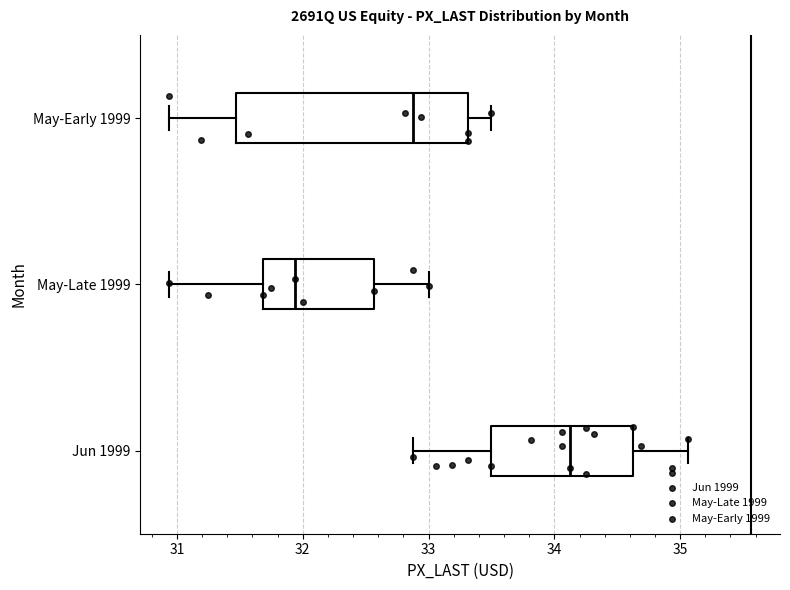

Reading bottom to top, transcribe this box plot: for each box, give where its median line is, the range the box spans, and where its two whiskers end, as read against the x-axis. The values are not printed on the chart, so give them approximately, as read against the axis.

Jun 1999: median 34.1, box 33.5 to 34.6, whiskers 32.9 to 35.1
May-Late 1999: median 31.9, box 31.7 to 32.6, whiskers 30.9 to 33.0
May-Early 1999: median 32.9, box 31.5 to 33.3, whiskers 30.9 to 33.5